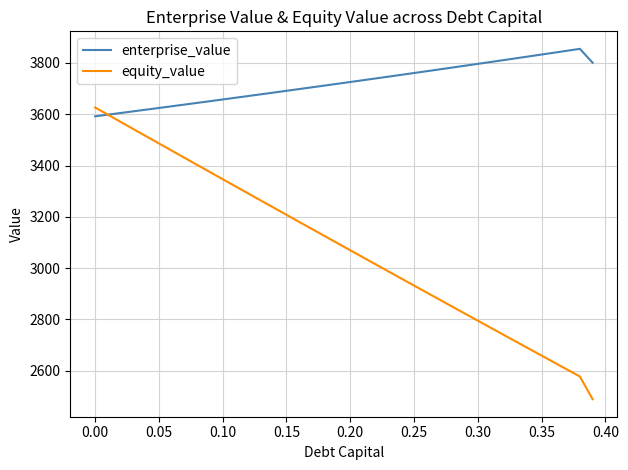

Which series has the largest range (max minus min)?

equity_value